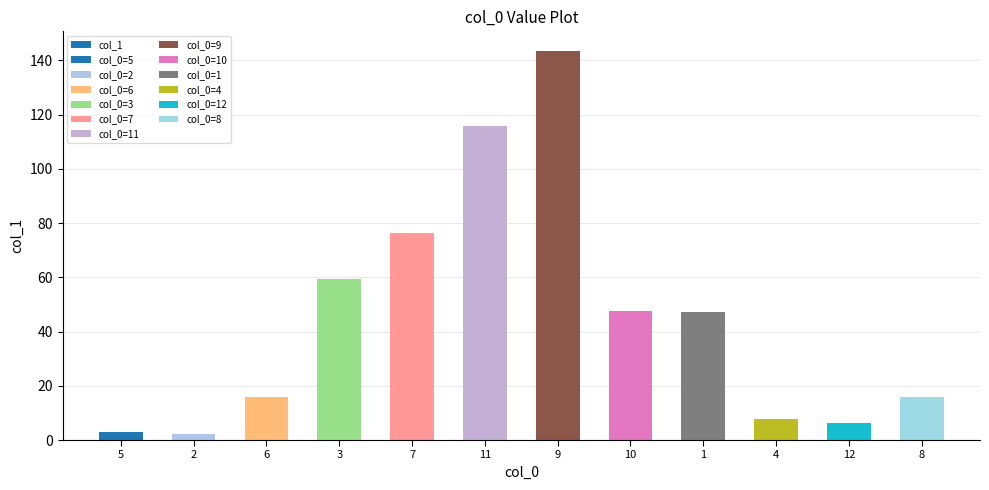

Reading left to right, what are all the values shown in this chart?

2.9	2.4	16.0	59.5	76.4	115.7	143.5	47.5	47.1	7.6	6.2	15.8